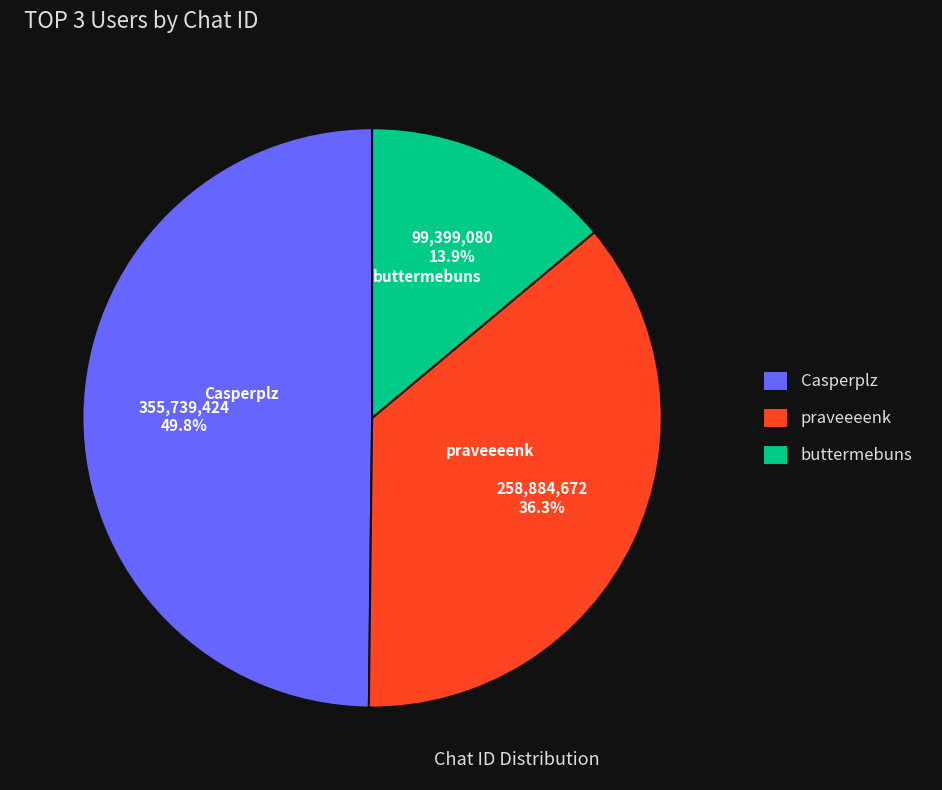

Is there a majority slice in this chart?

No